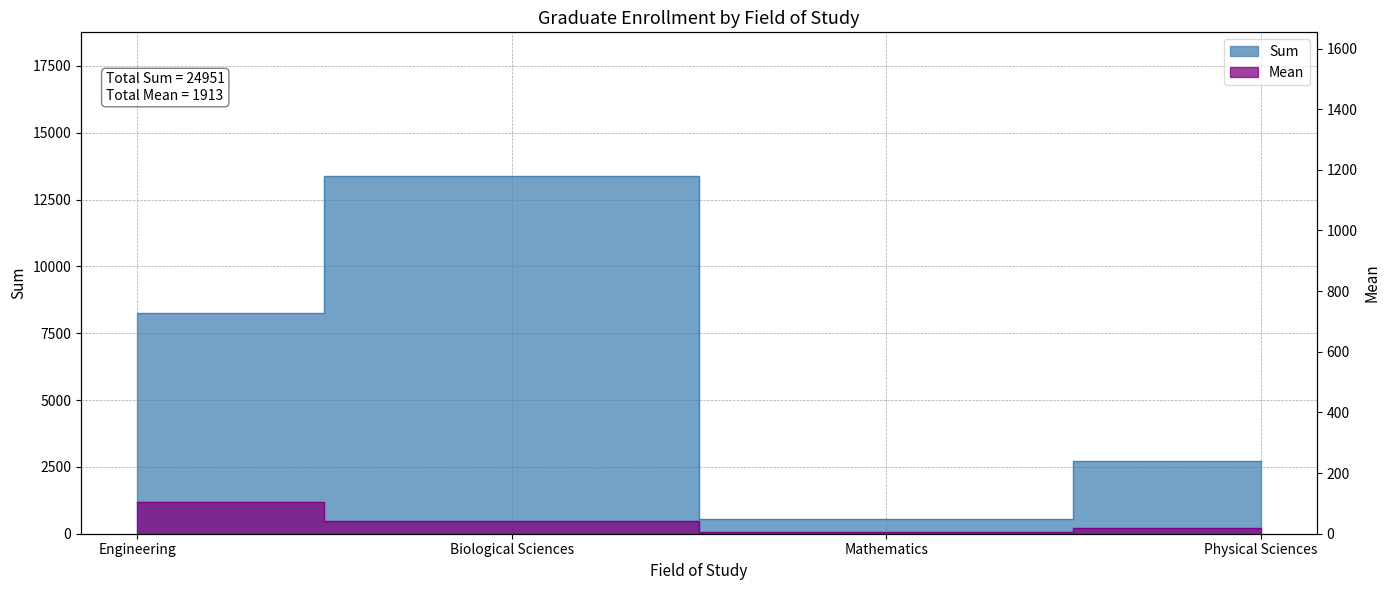

True or false: Mean and Sum cross at least once.

False